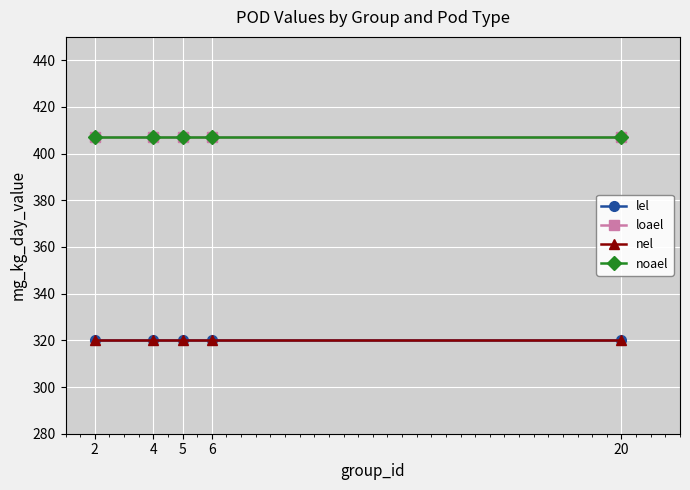

What is the sum of the loael values at 2 and 5?

814